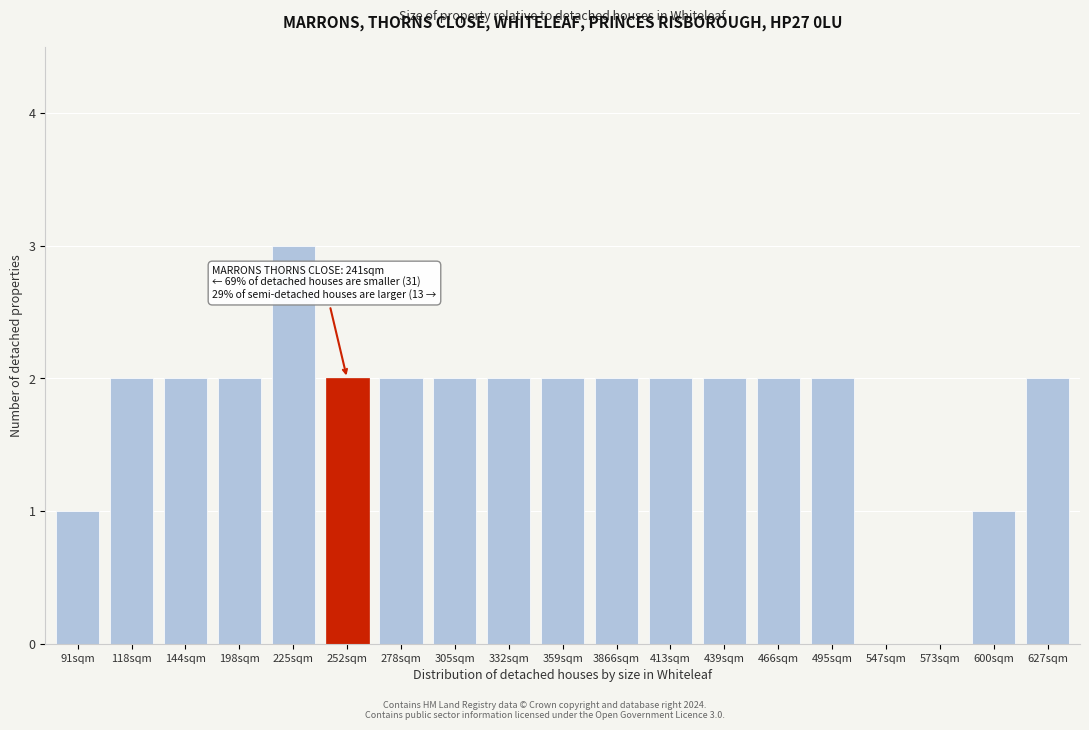

Reading left to right, extract all data points from this chart.

91sqm=1	118sqm=2	144sqm=2	198sqm=2	225sqm=3	252sqm=2	278sqm=2	305sqm=2	332sqm=2	359sqm=2	3866sqm=2	413sqm=2	439sqm=2	466sqm=2	495sqm=2	547sqm=0	573sqm=0	600sqm=1	627sqm=2